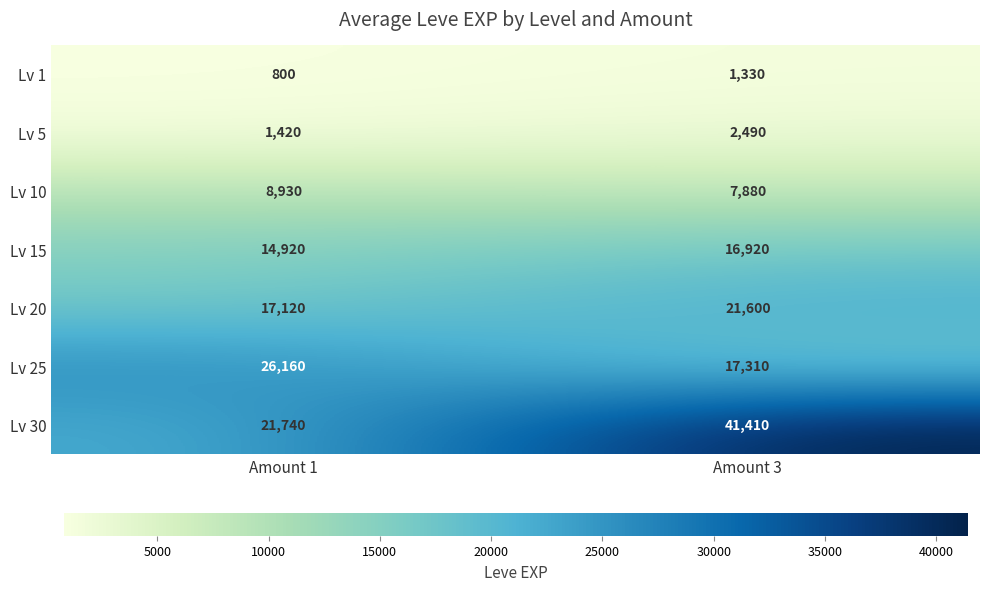

Which series has the largest total across all categories?

Lv 30